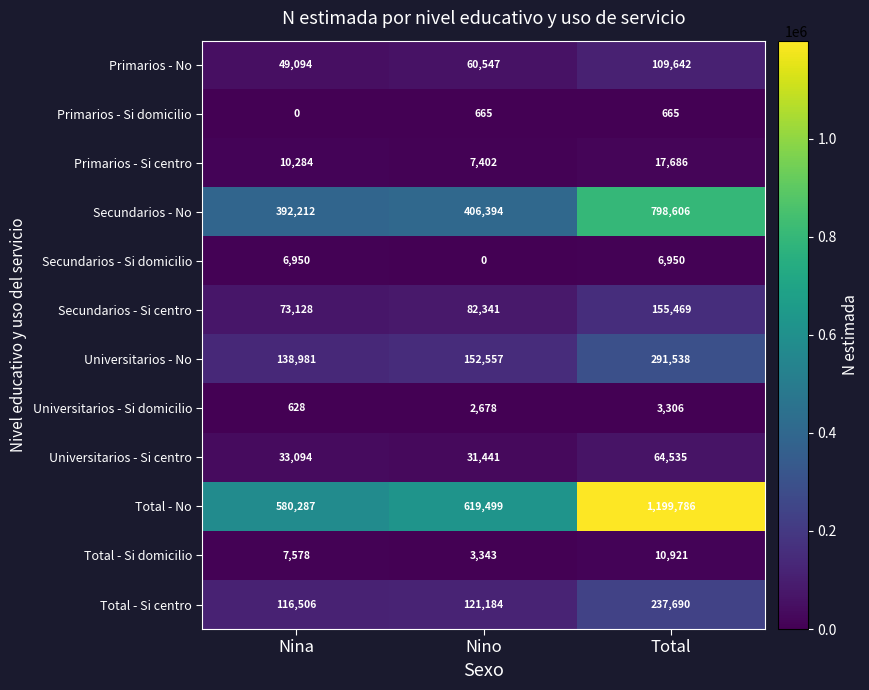

Between Nina and Nino, which series saw the biggest shift?

Total - No